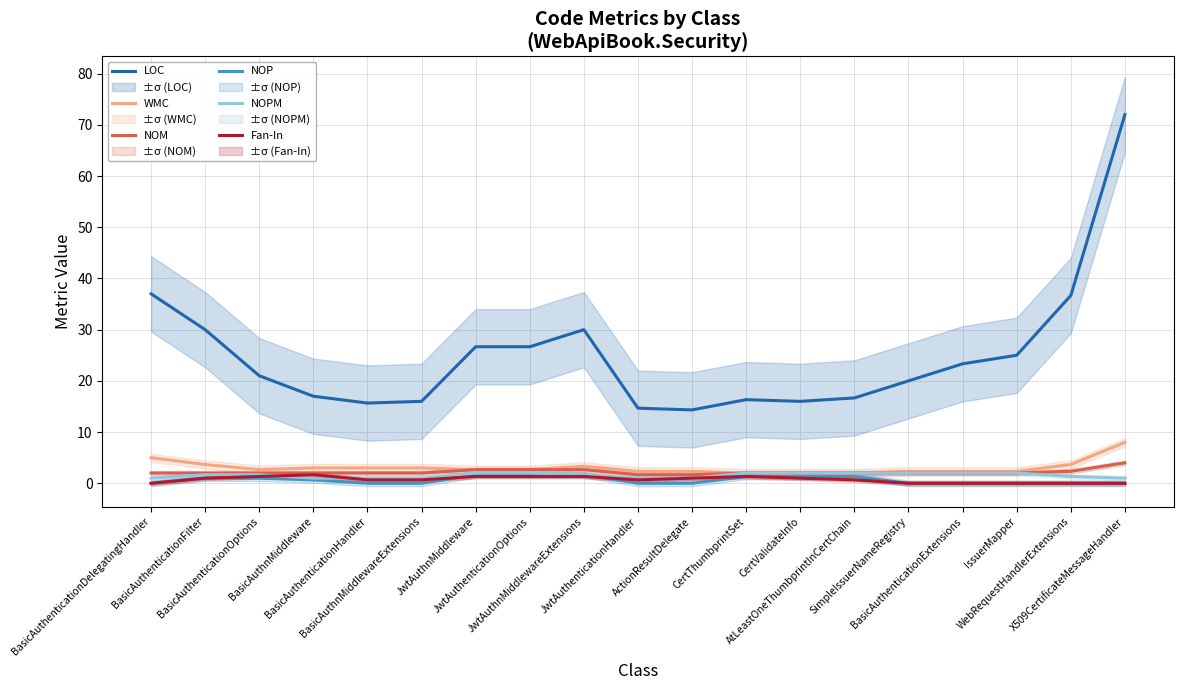

The NOM series shows 0.8 at BasicAuthenticationOptions. True or false?

False